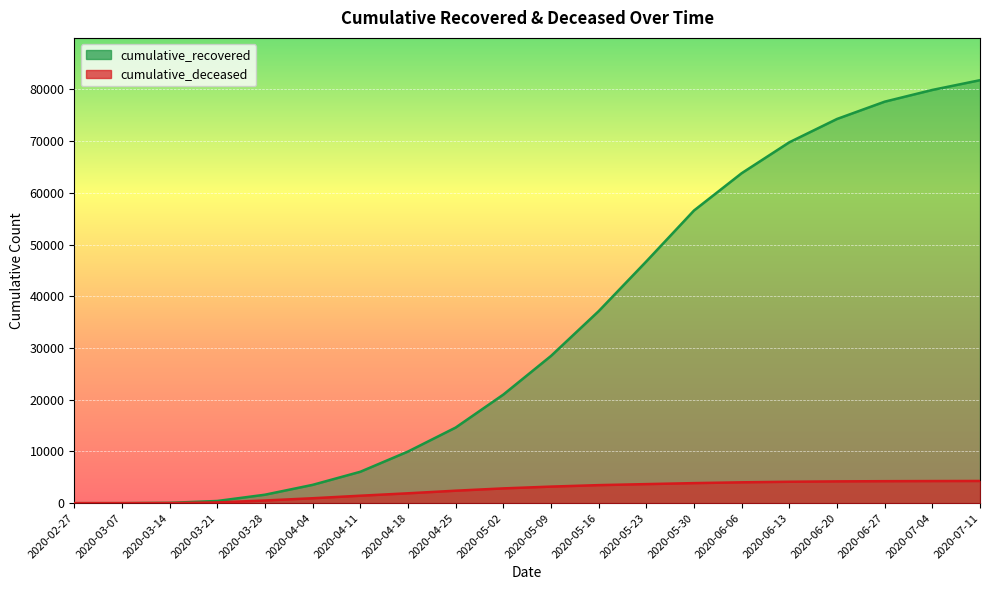

The value of cumulative_deceased at 2020-06-13 is 4143. True or false?

True